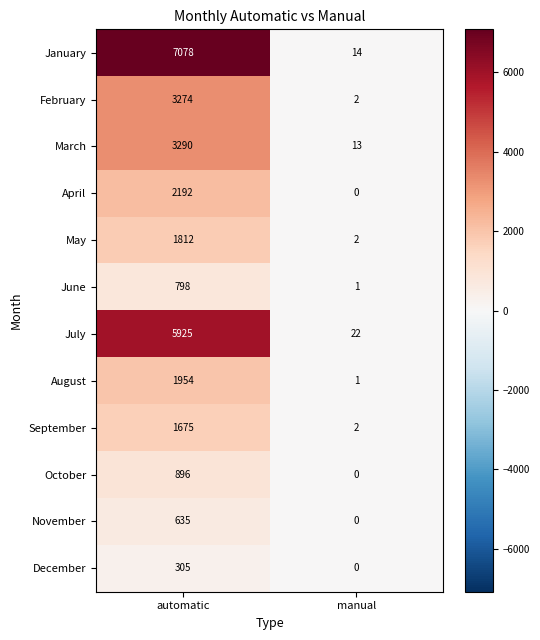

Count the number of data series in this chart.

12